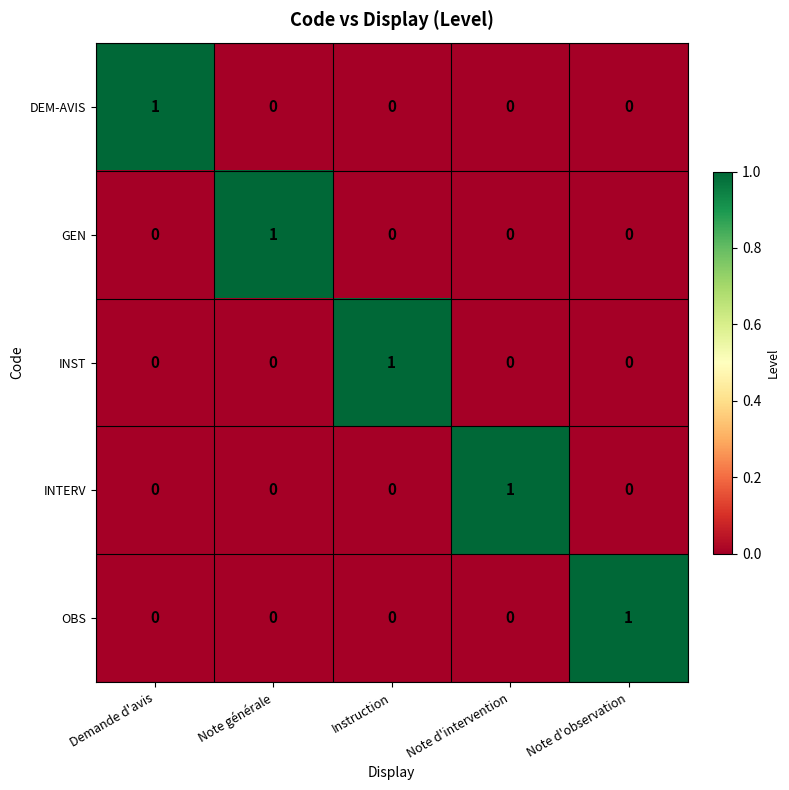

At how many categories does at least one series exceed 0?

5